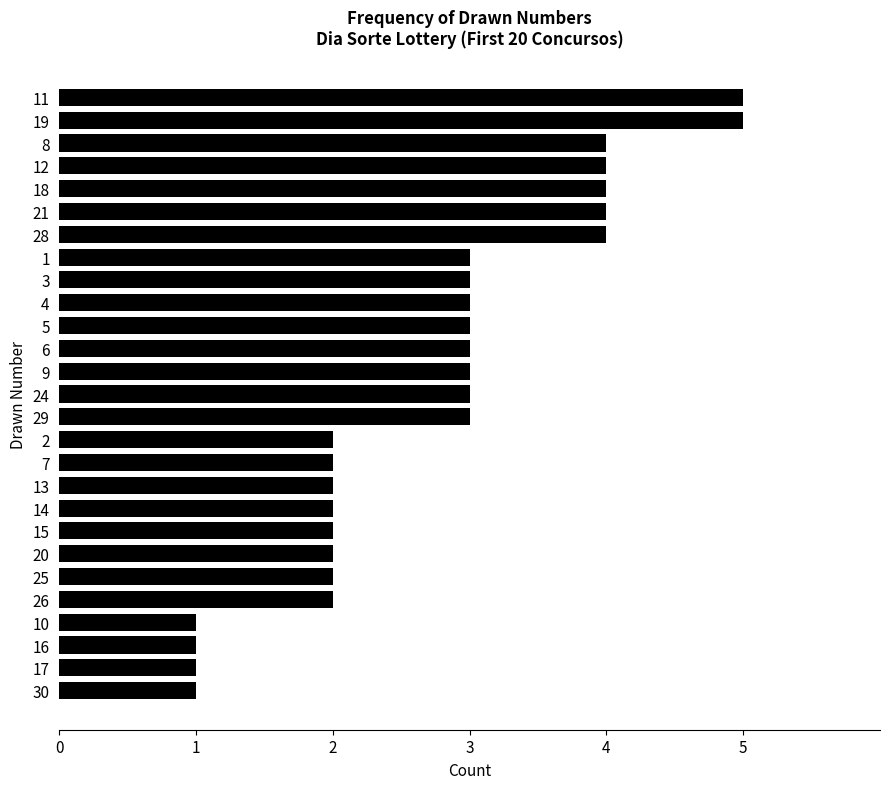

How many series are shown in this chart?

1